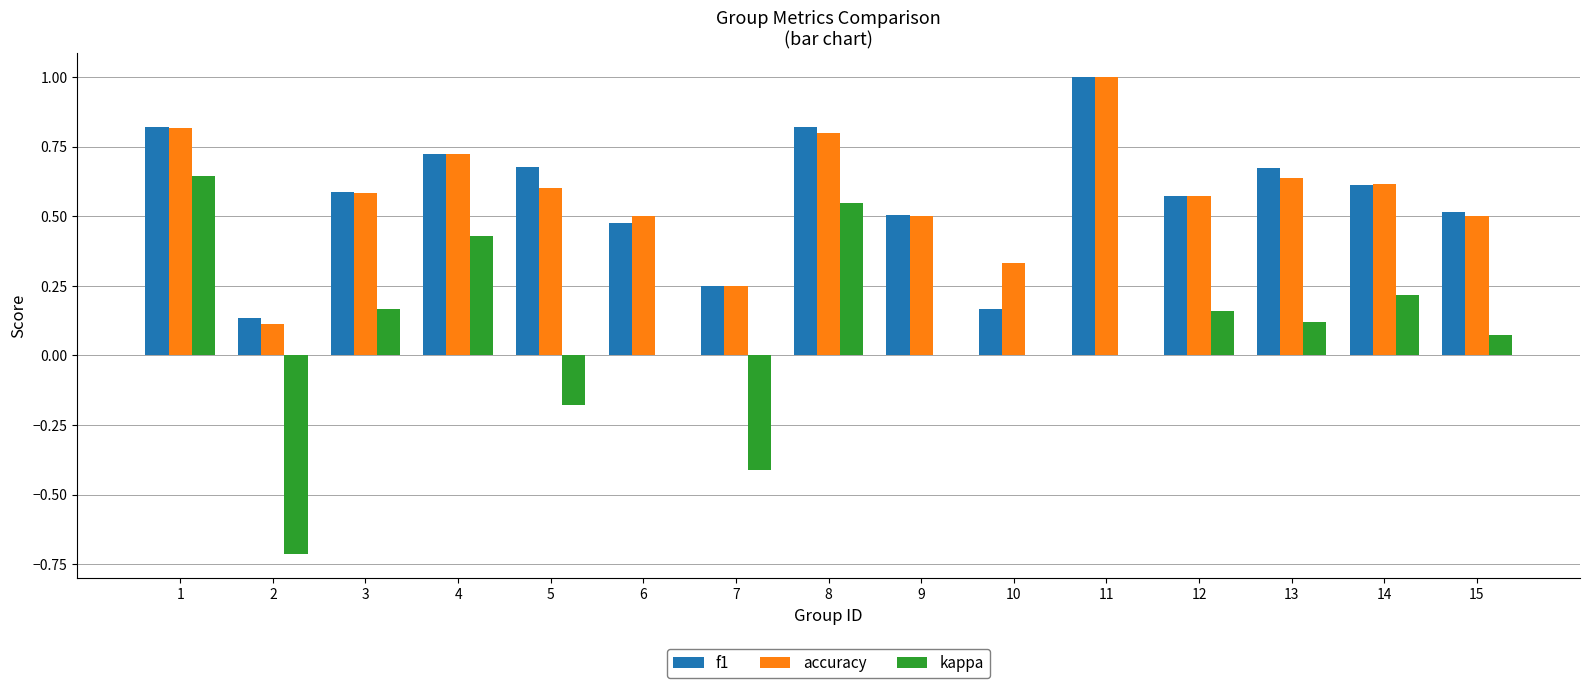

How many accuracy values are between 0 and 1?

15